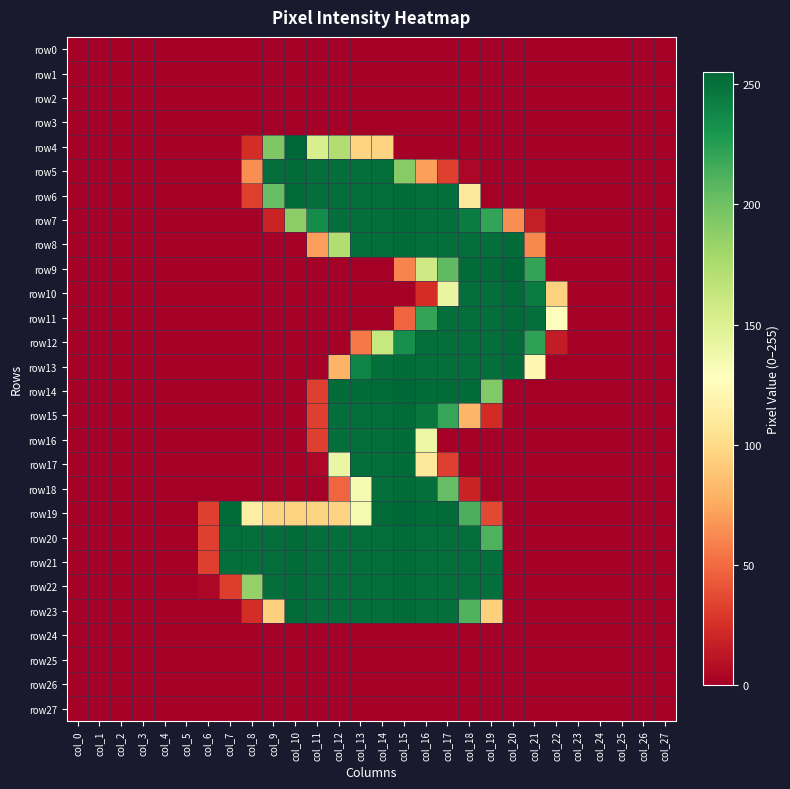

What is the greatest value displayed?

255